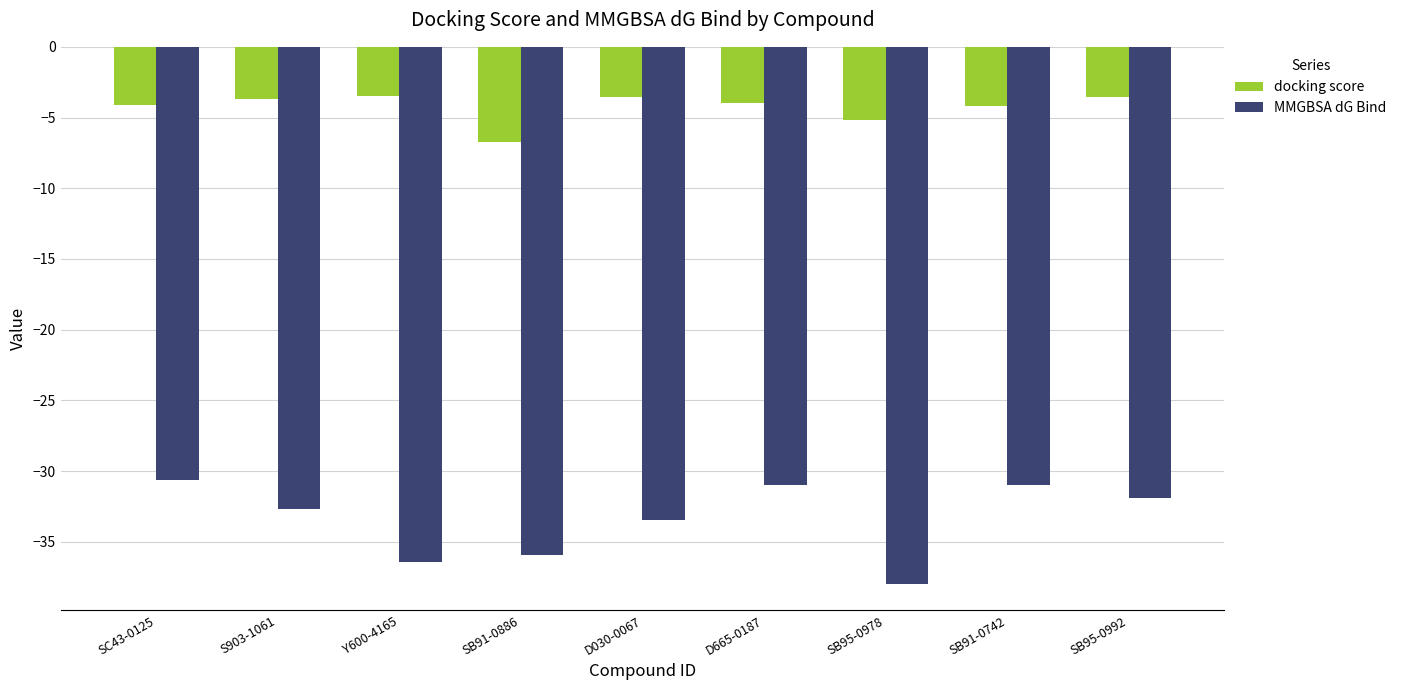

Does the chart contain stacked bars?

No